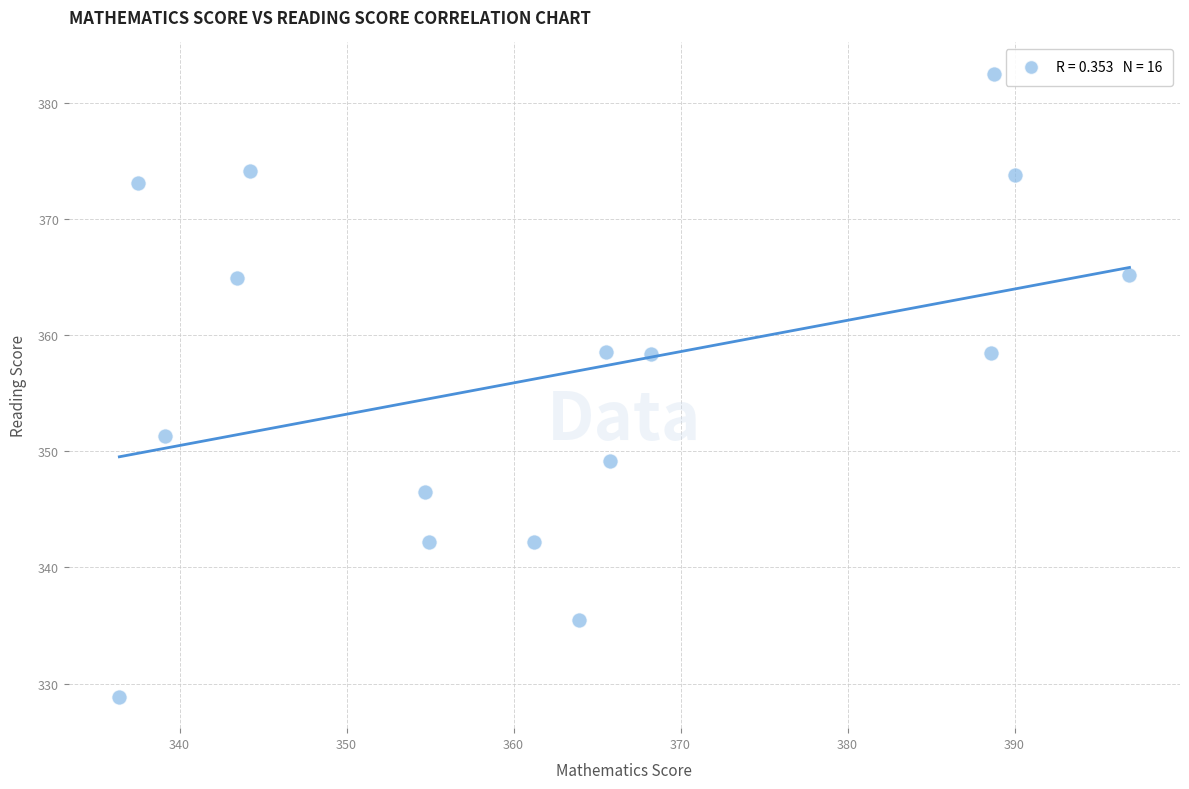

What is the range of X values (max minus min)?

60.5